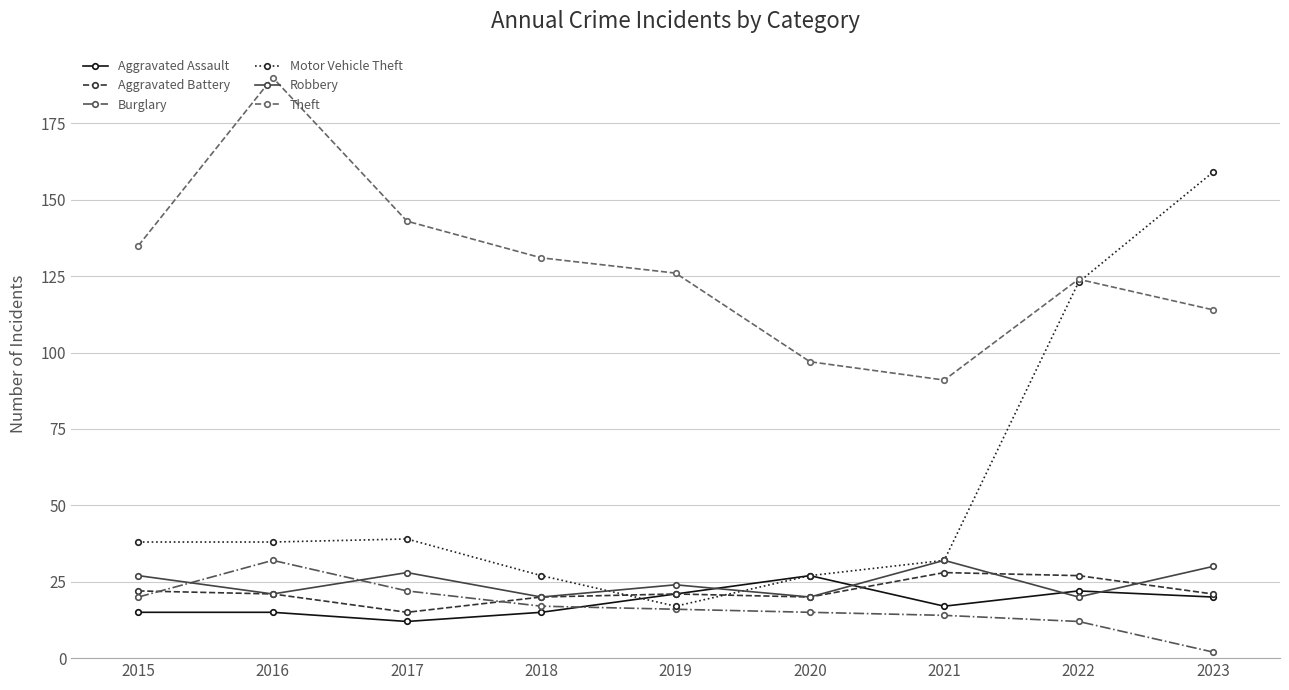

What is the value of the Motor Vehicle Theft point at the 2nd from the left?

38